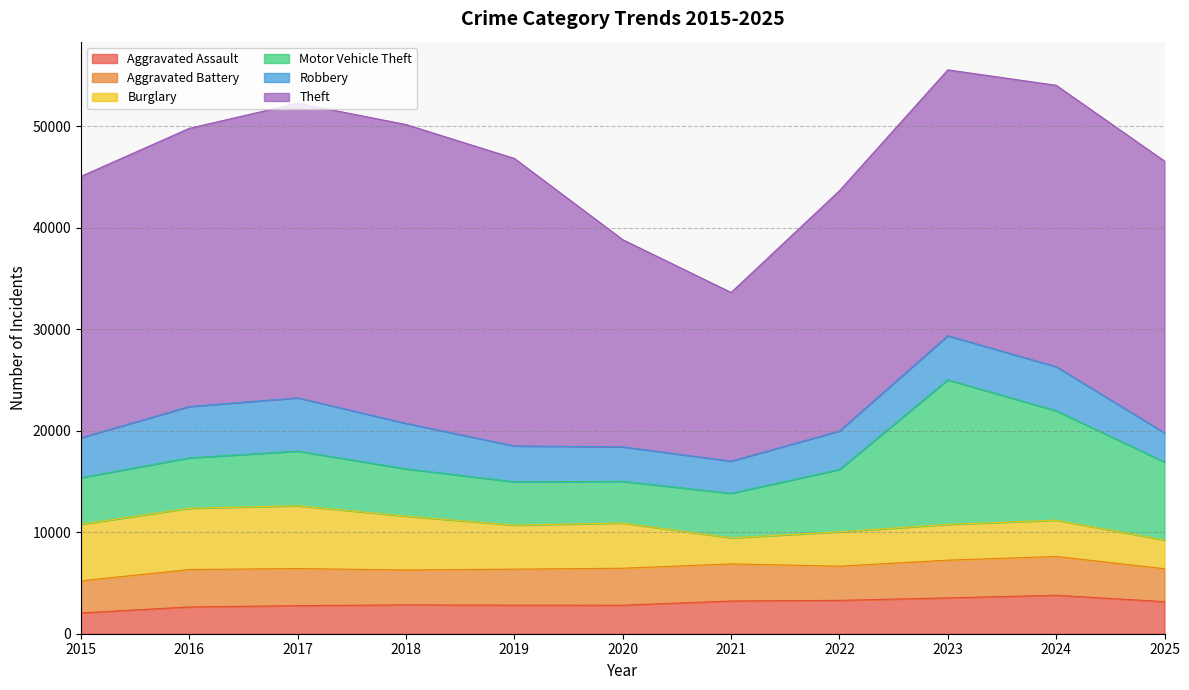

In Aggravated Assault, how many points are higher than both neighbors (excluding endpoints)?

2